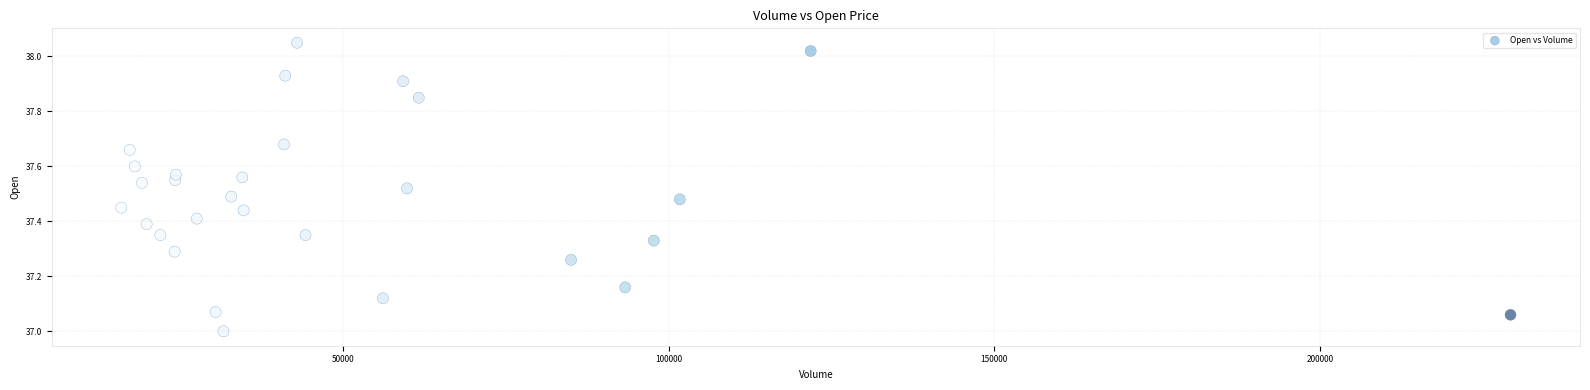

What is the range of X values (max minus min)?

213400.0